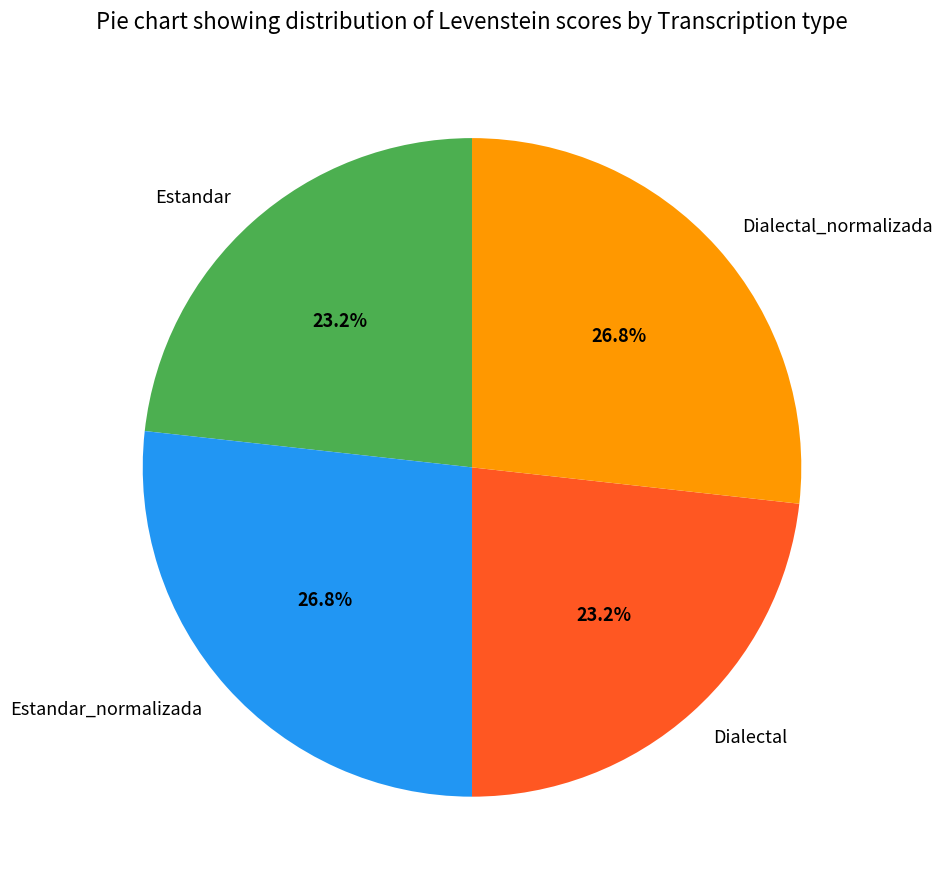

True or false: Estandar_normalizada accounts for 27% of the total.

True